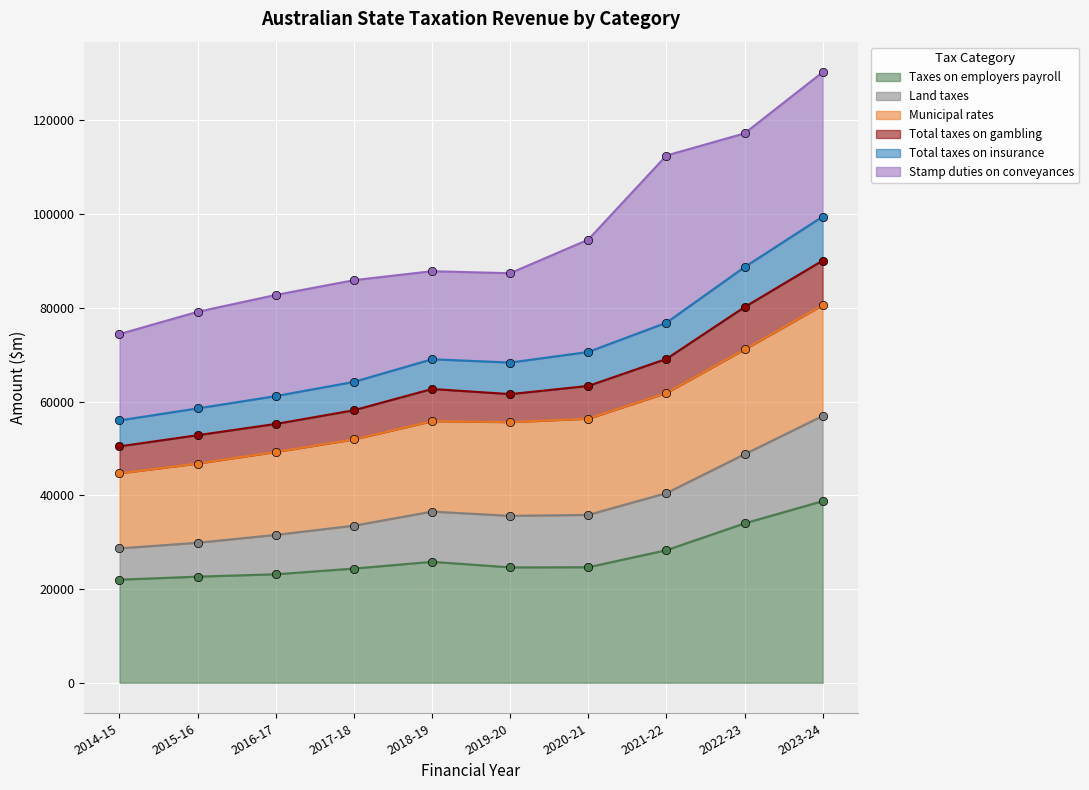

The value of Taxes on employers payroll at 2014-15 is 12090. True or false?

False